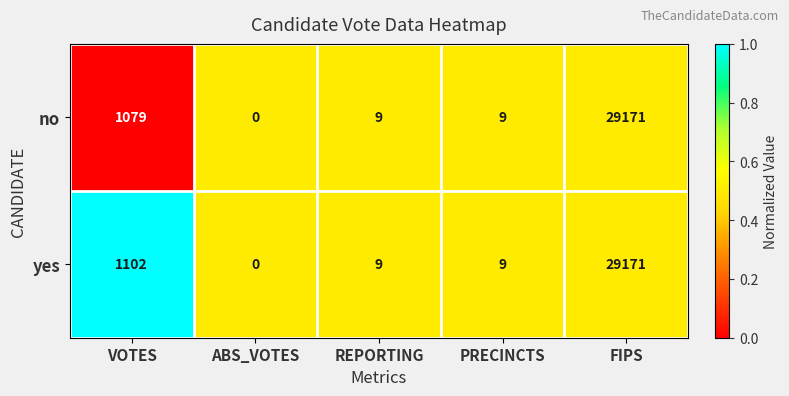

What is the difference between the second highest and minimum values in the yes series?

1102